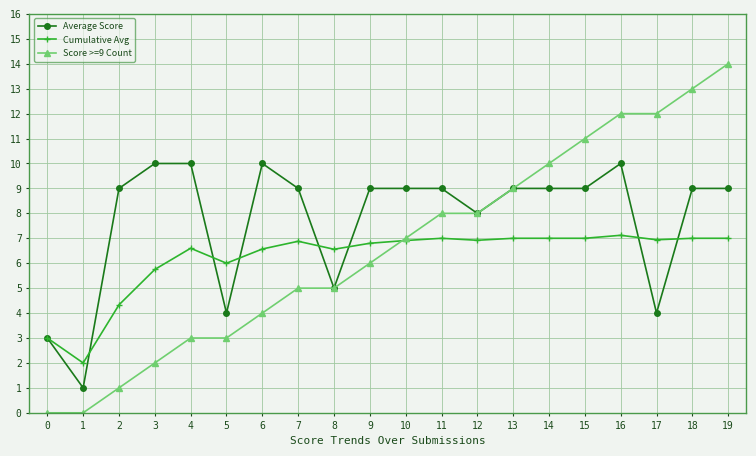

Read the Average Score value at 14.

9.0